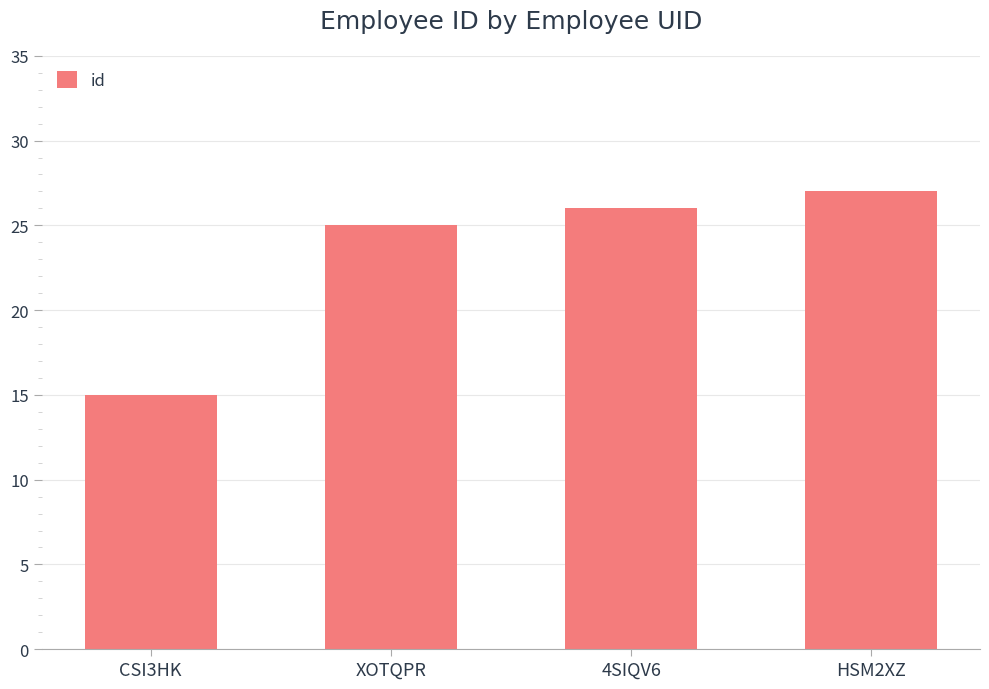

Rank the categories by value from lowest to highest.

CSI3HK, XOTQPR, 4SIQV6, HSM2XZ